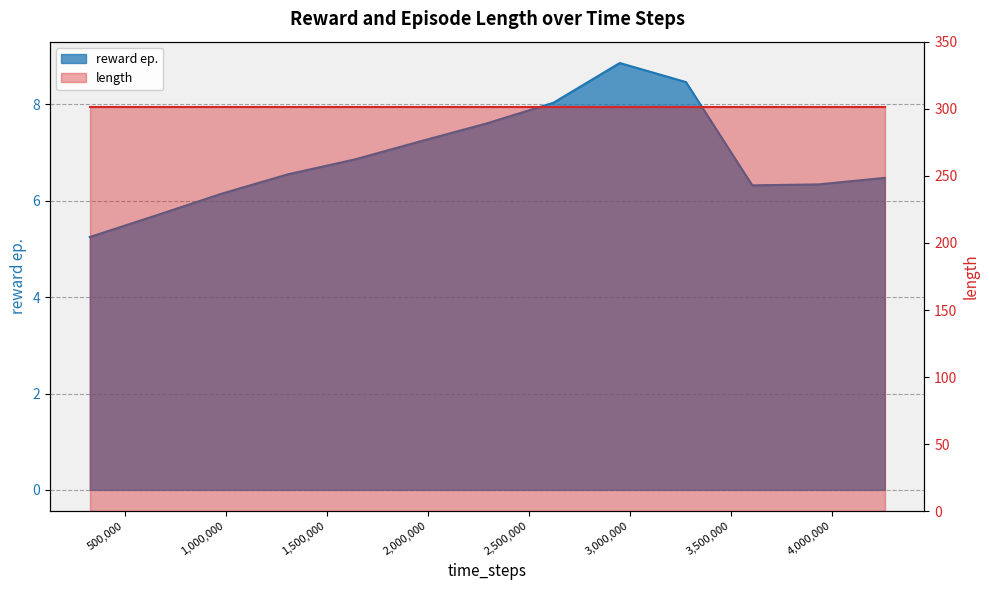

What is the difference between the values at 2621440 and 2949120?

0.8